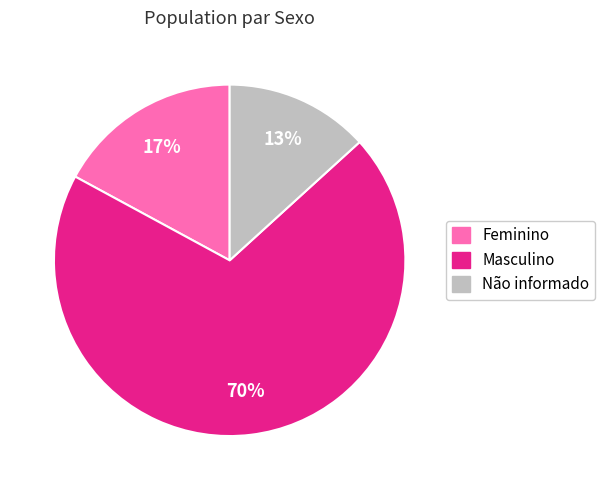

What is the majority slice?

Masculino